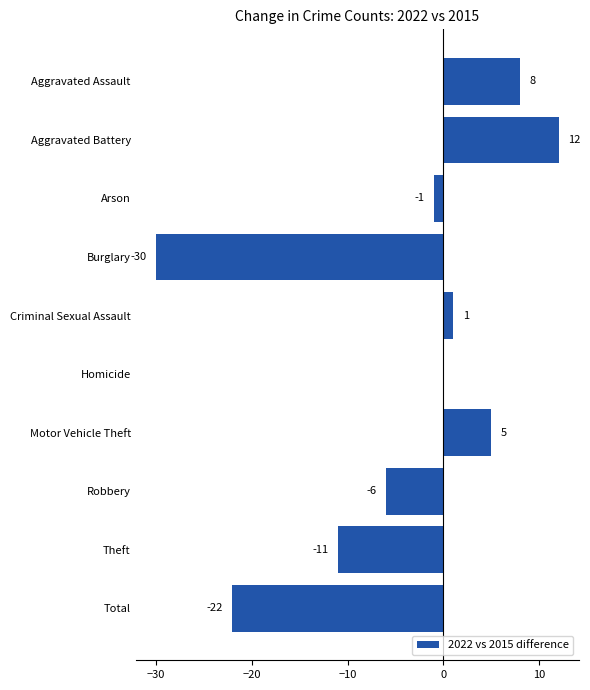

At which label is the value closest to -9?

Theft